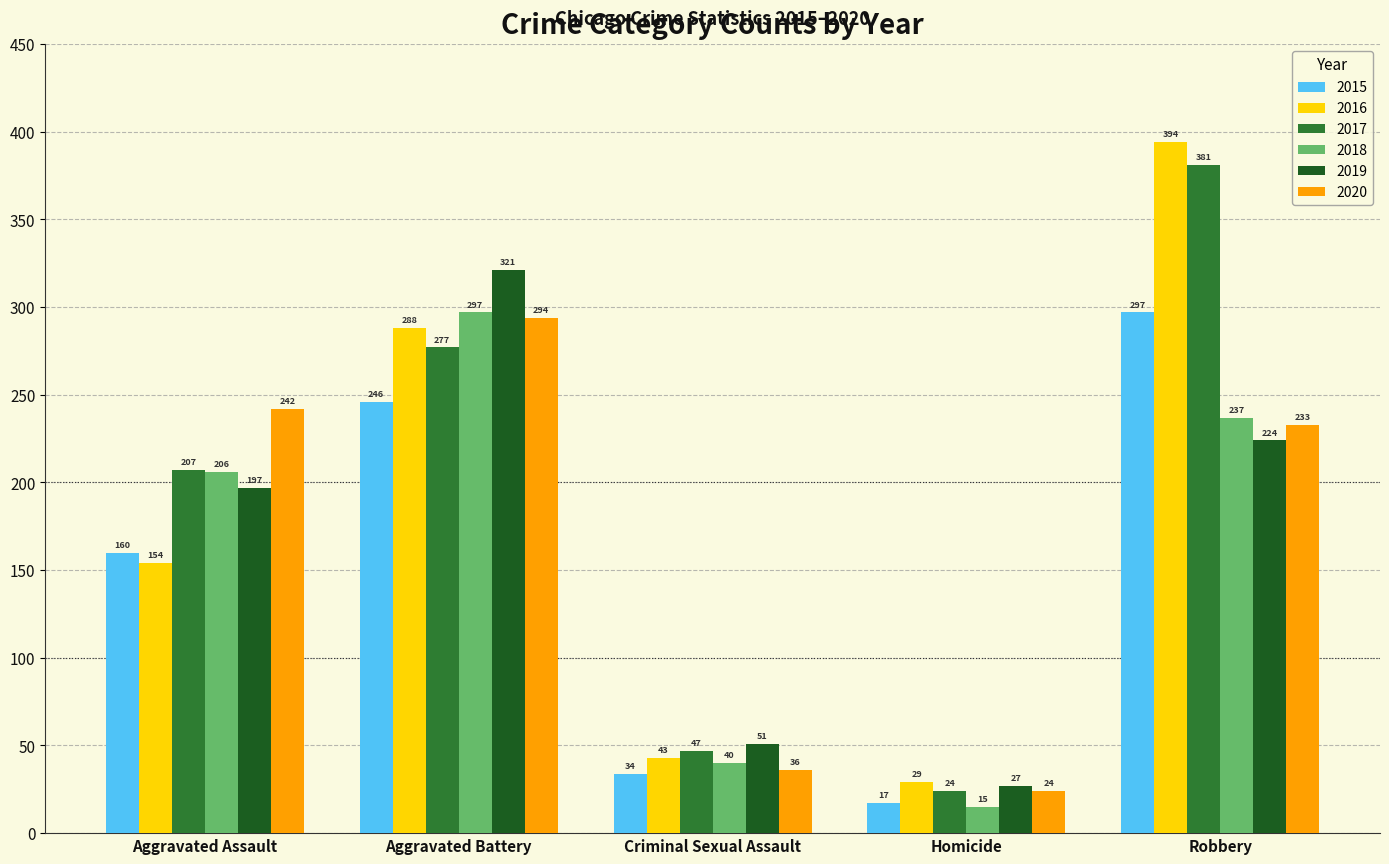

At Robbery, list the series in order from smallest to largest.

2019, 2020, 2018, 2015, 2017, 2016